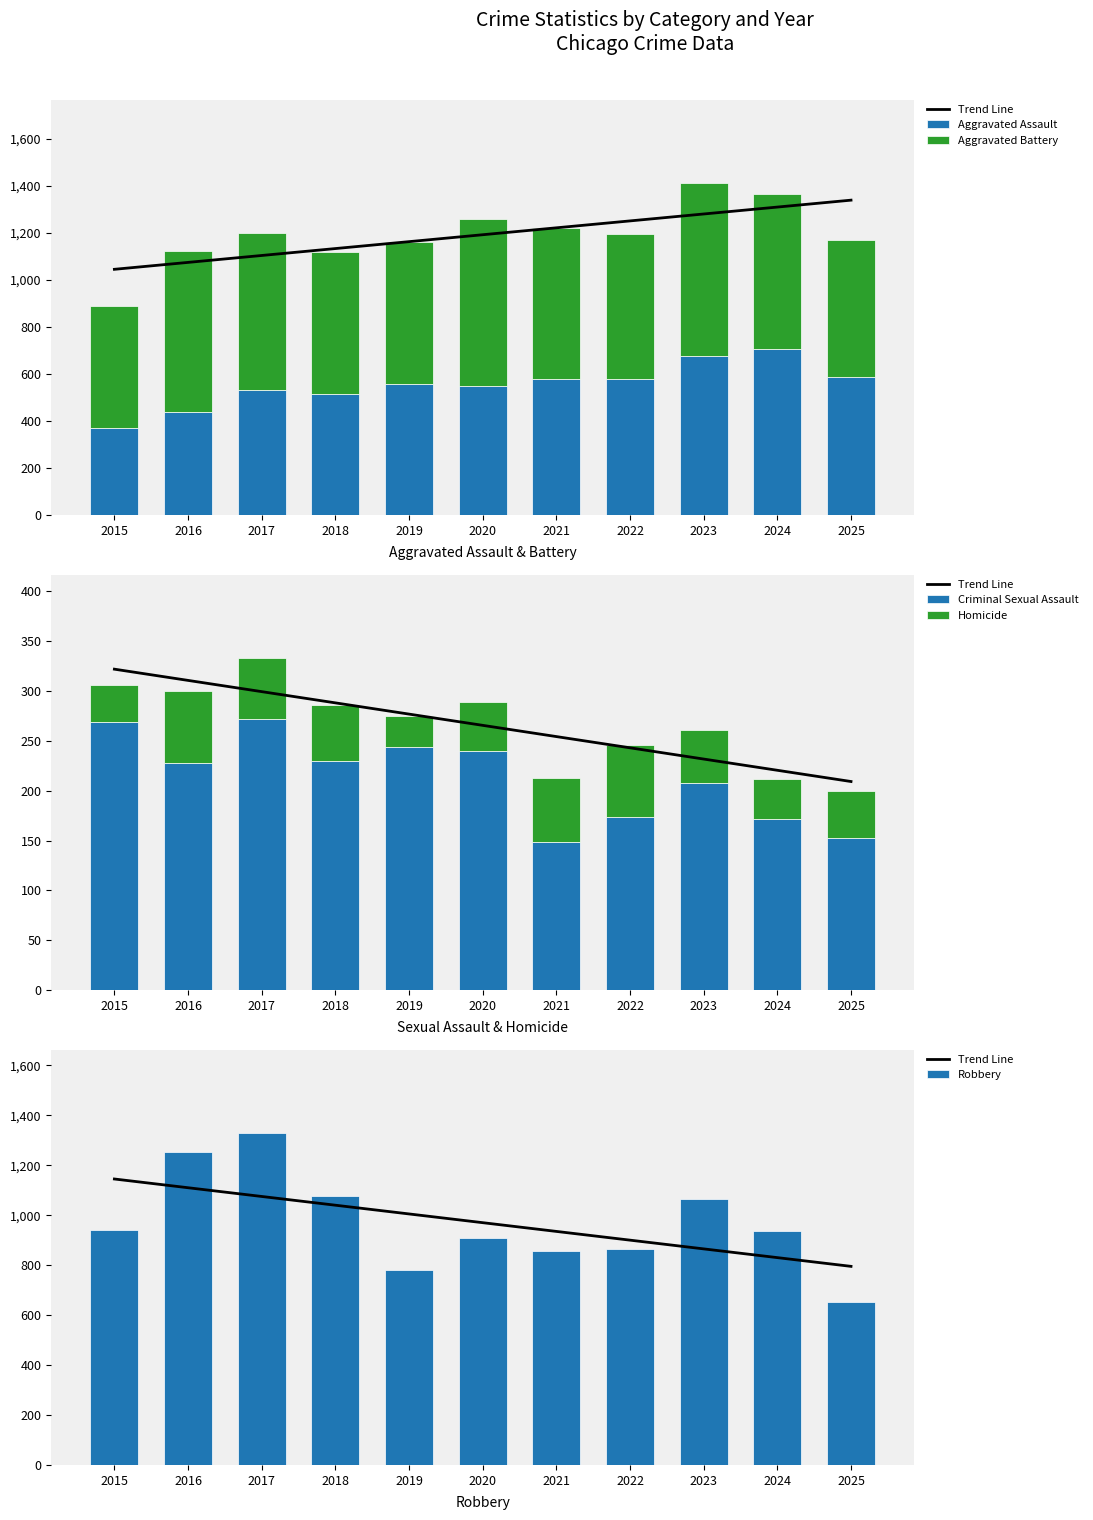

Rank the series at 2025 from highest to lowest value.

Trend Line, Robbery, Aggravated Assault, Aggravated Battery, Criminal Sexual Assault, Homicide